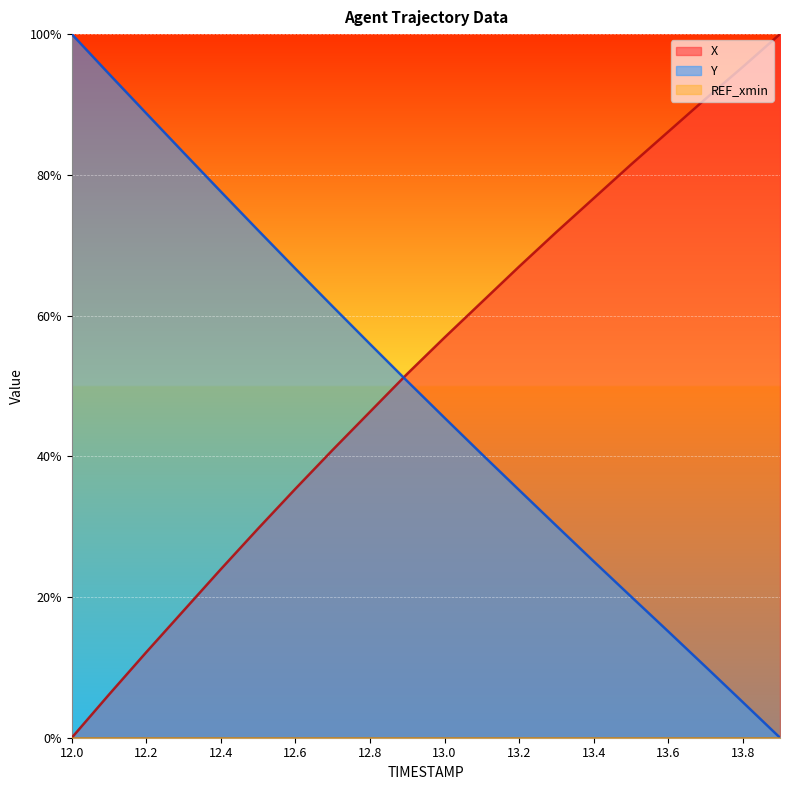

After their last crossing, which series has the higher values: Y or X?

X